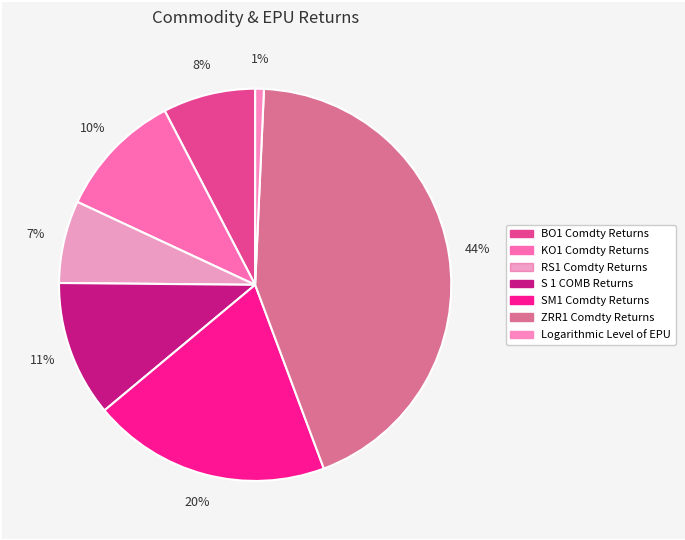

Count the number of slices in the pie.

7